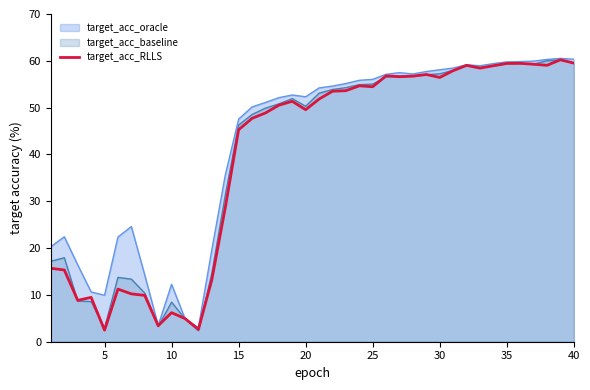

How many lines are shown in the chart?

3